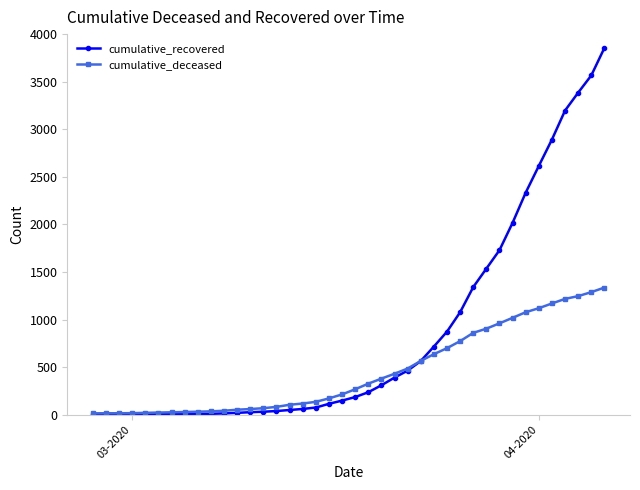

Which series has the largest total across all categories?

cumulative_recovered